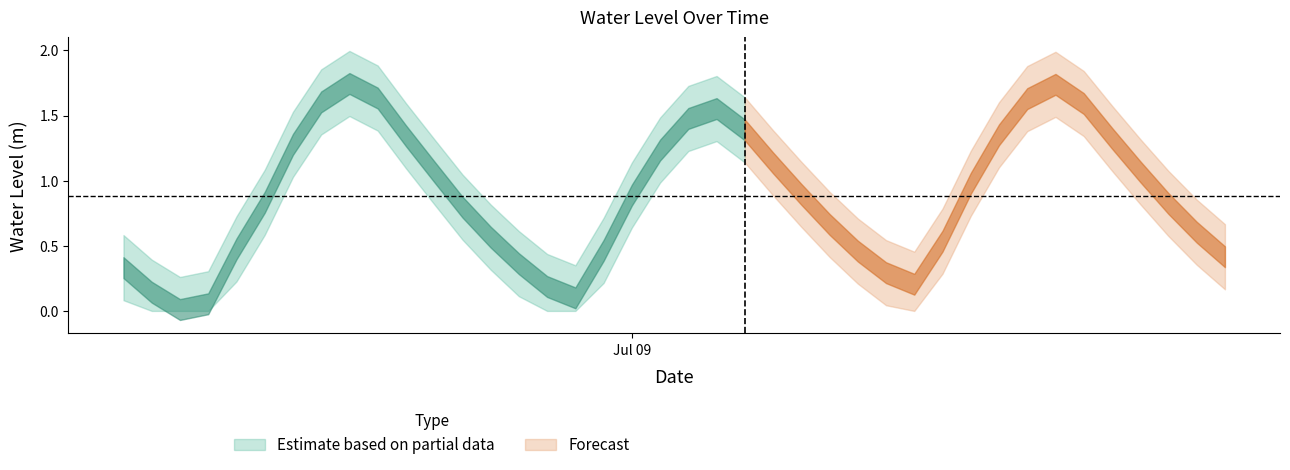

At which category does the chart reach its peak across all series?

2023-07-08 14:00:00